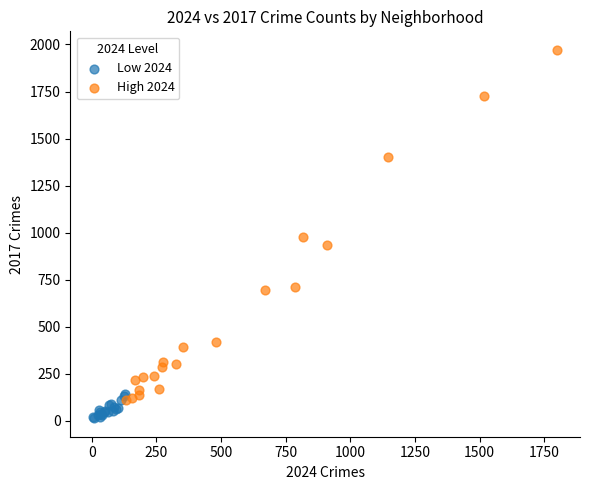

Which series contains the lowest Y value?

Low 2024